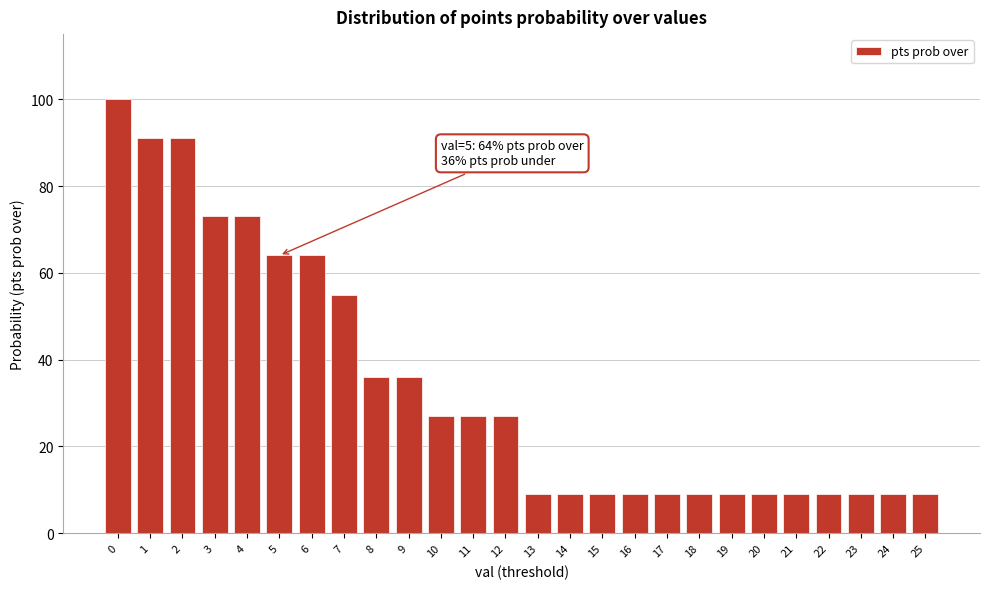

Reading right to left, list all the values displayed in this chart.

25=9	24=9	23=9	22=9	21=9	20=9	19=9	18=9	17=9	16=9	15=9	14=9	13=9	12=27	11=27	10=27	9=36	8=36	7=55	6=64	5=64	4=73	3=73	2=91	1=91	0=100